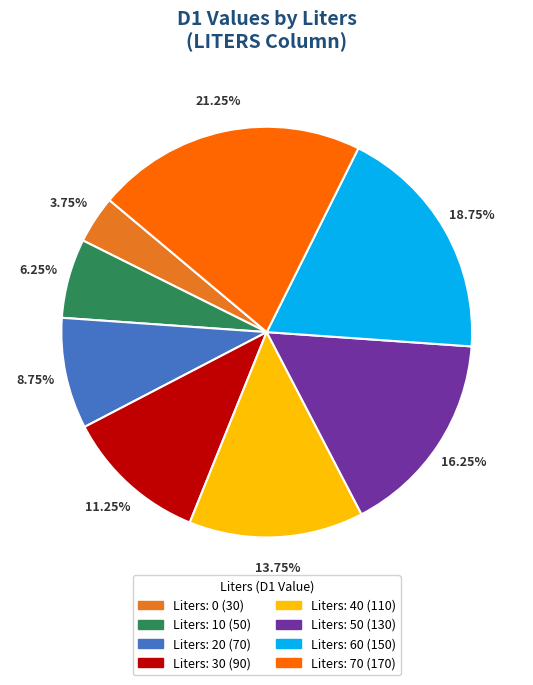

Does any single category account for the majority?

No